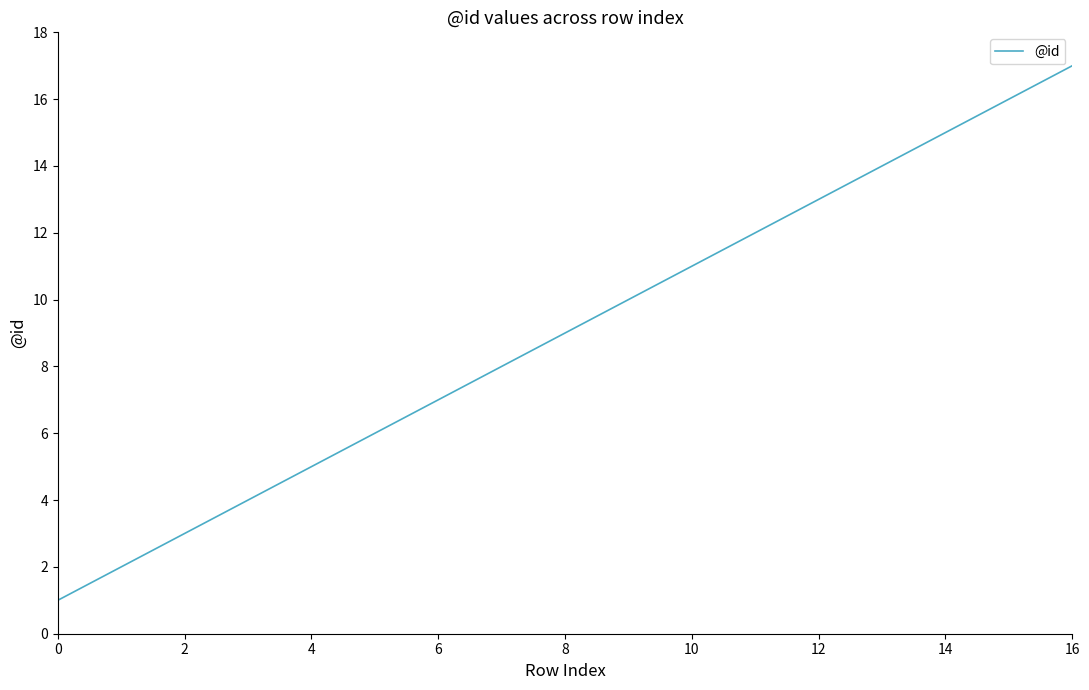

What is the maximum value shown in the chart?

17